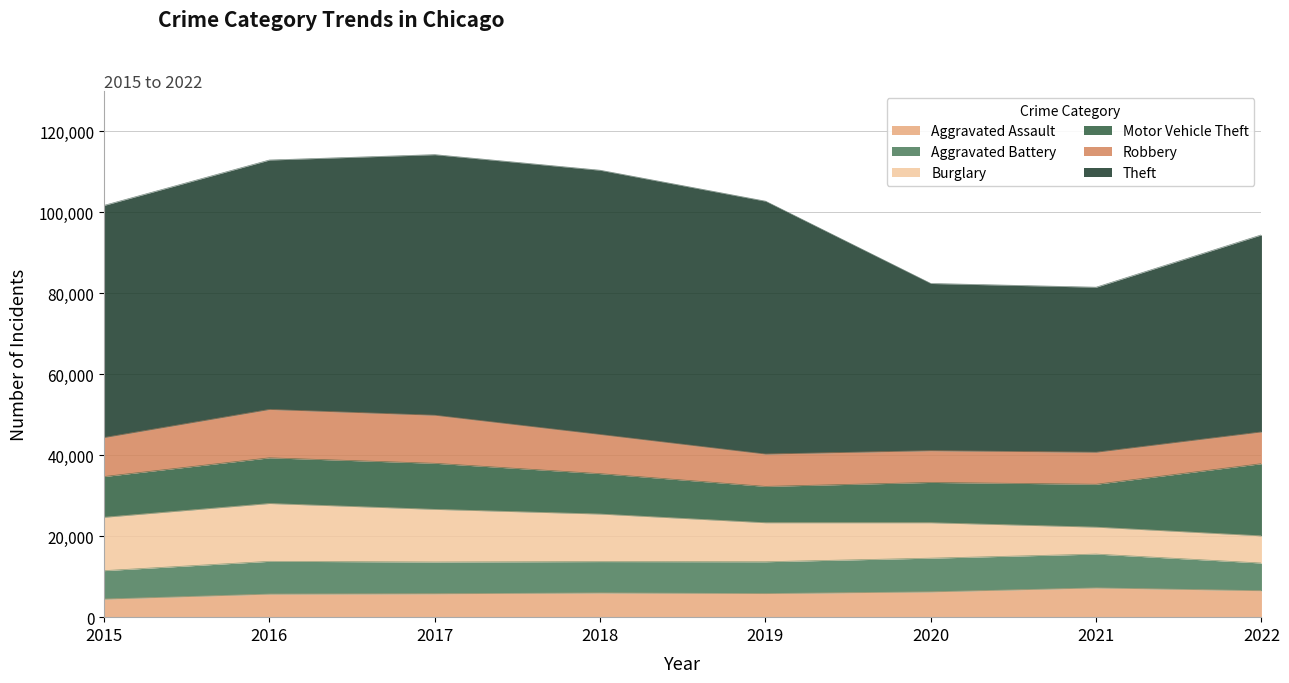

True or false: Burglary and Aggravated Assault cross at least once.

True